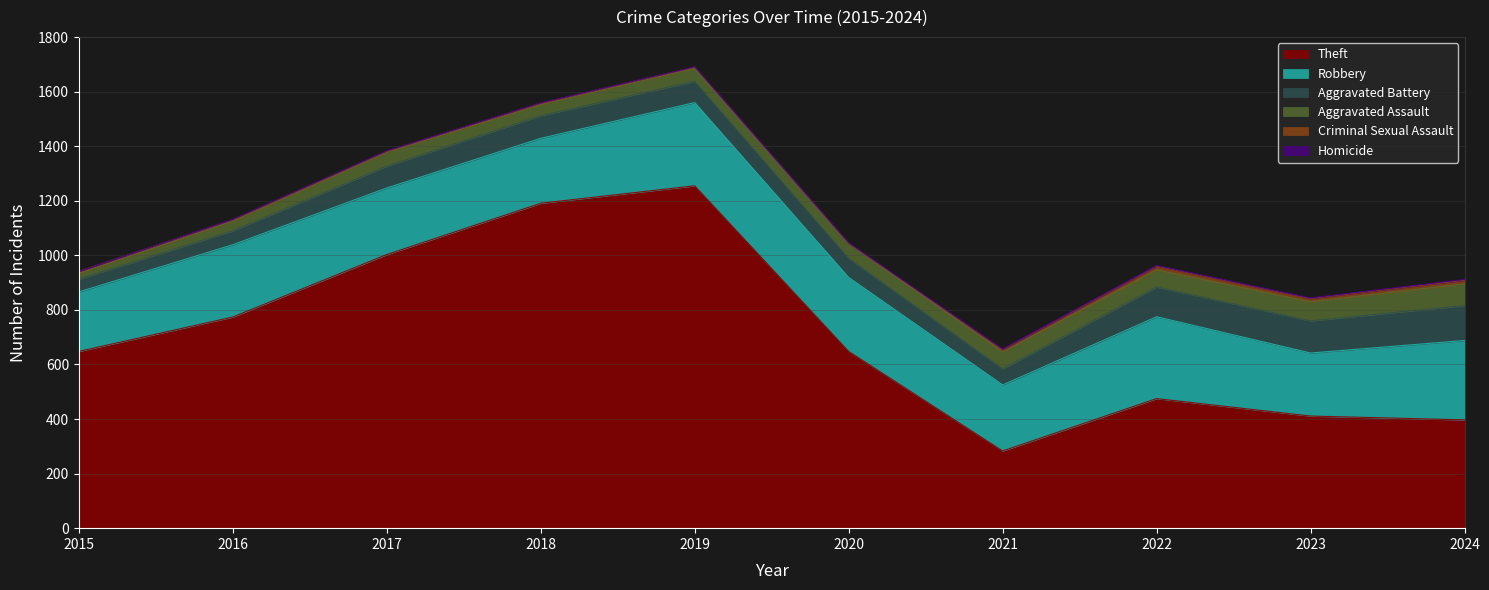

Rank the categories by Robbery value from highest to lowest.

2019, 2022, 2024, 2020, 2016, 2017, 2021, 2018, 2023, 2015